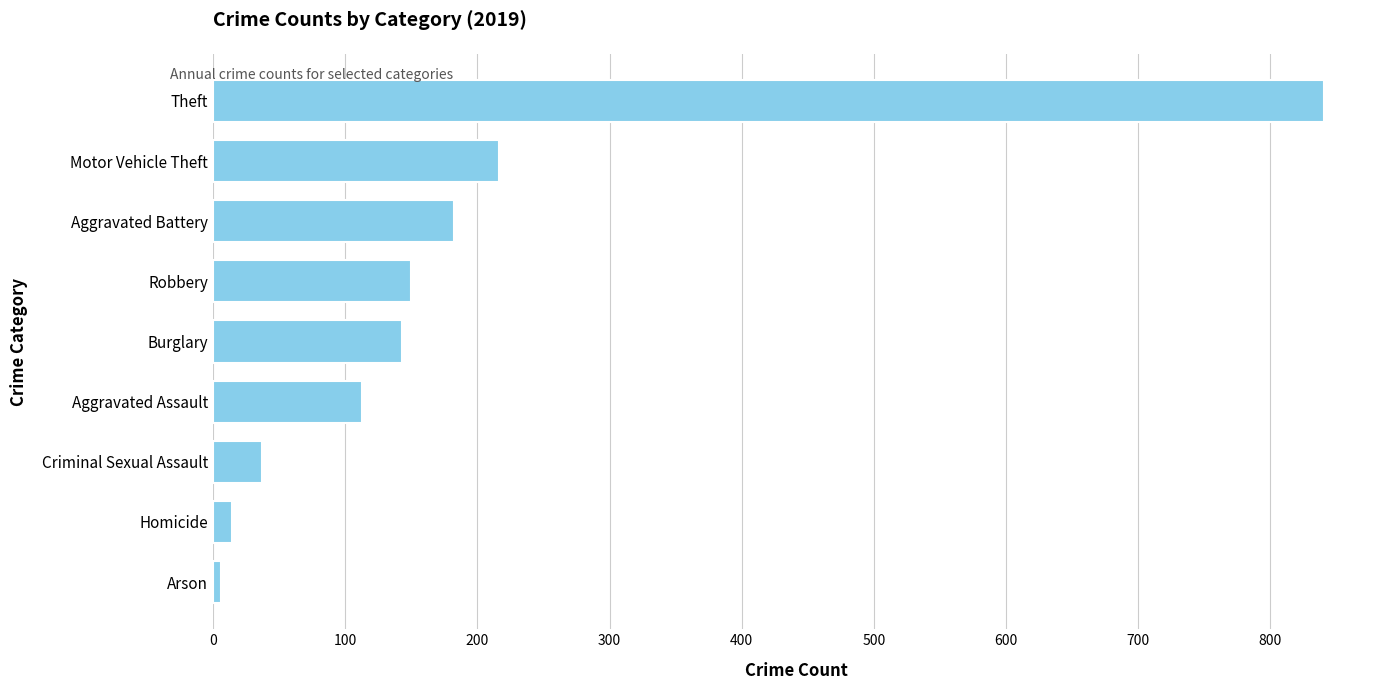

Which has a higher value, Robbery or Aggravated Assault?

Robbery